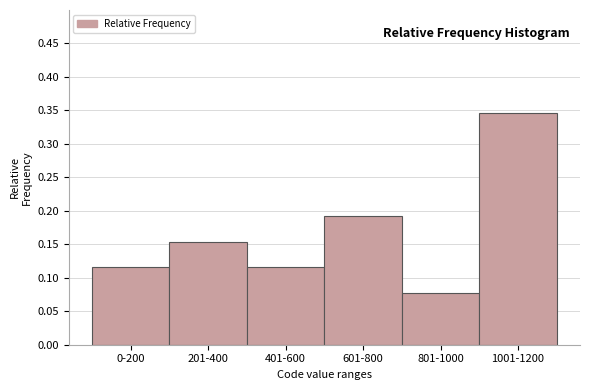

What is the sum of all values?

1.0